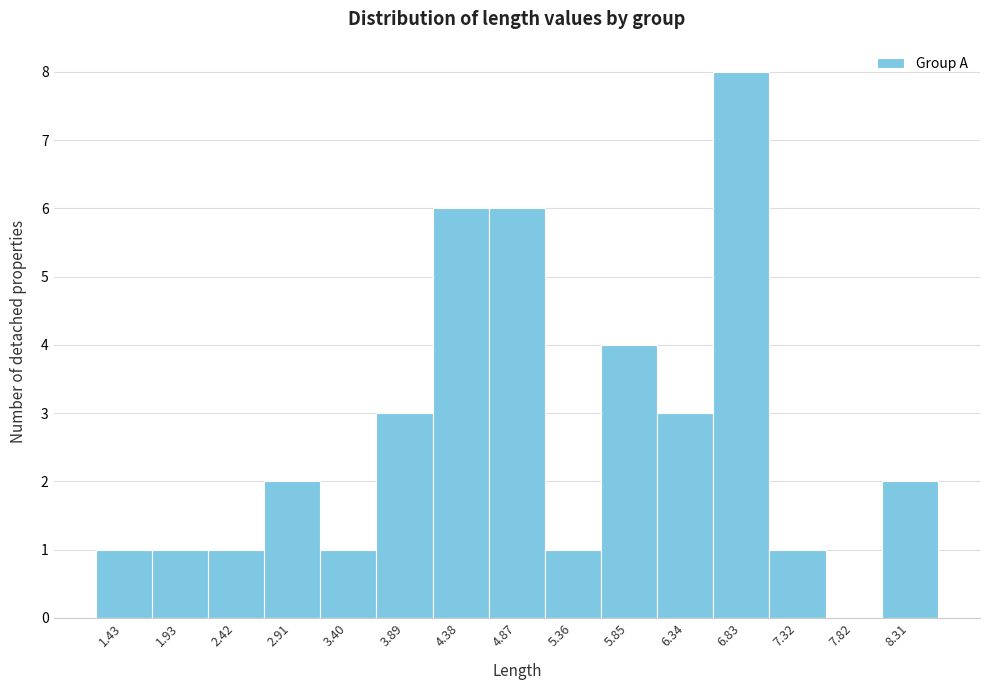

Reading right to left, transcribe all the data shown in this chart.

8.31=2	7.82=0	7.32=1	6.83=8	6.34=3	5.85=4	5.36=1	4.87=6	4.38=6	3.89=3	3.40=1	2.91=2	2.42=1	1.93=1	1.43=1